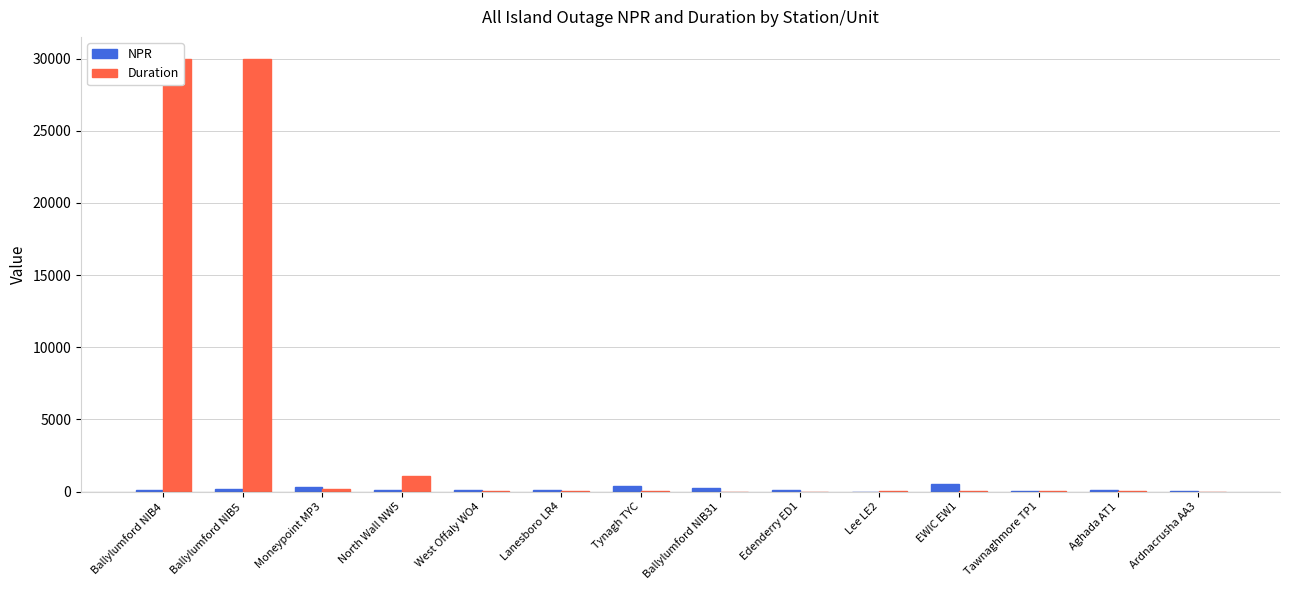

Rank the series by their maximum value, from highest to lowest.

Duration, NPR